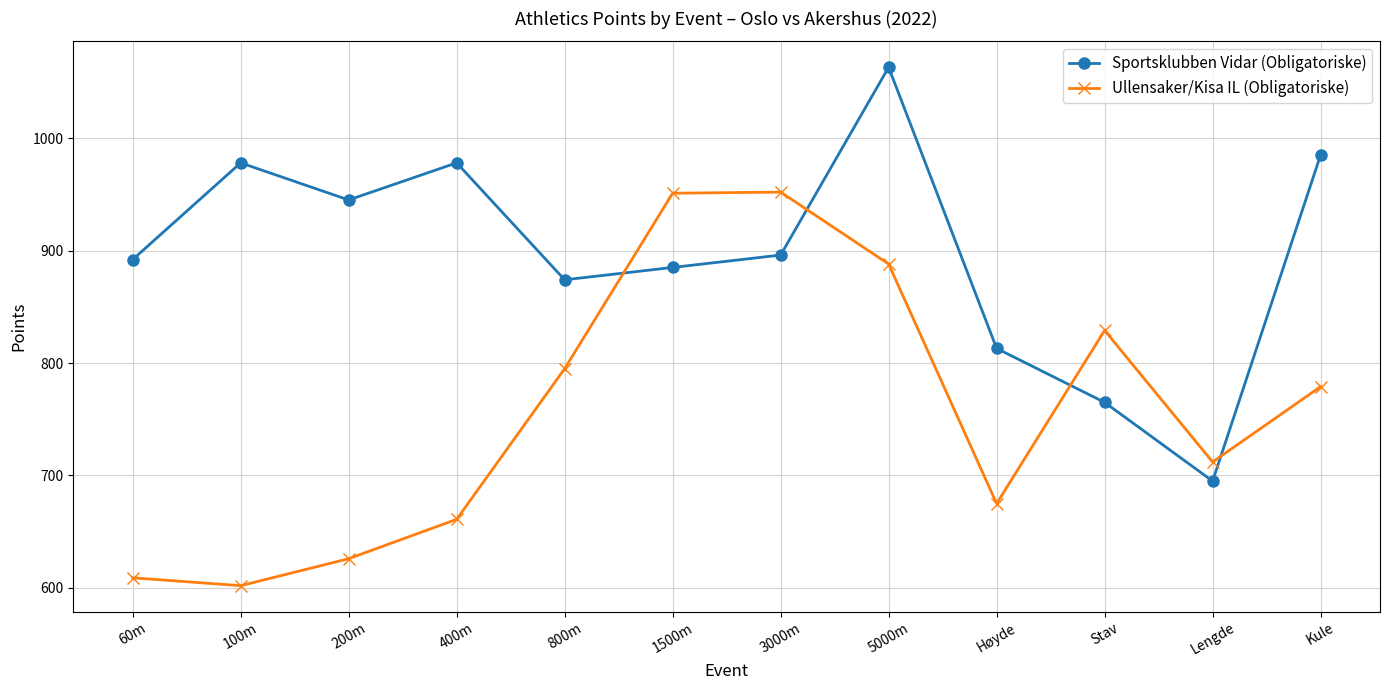

How many interior local valleys does the Sportsklubben Vidar (Obligatoriske) series have?

3